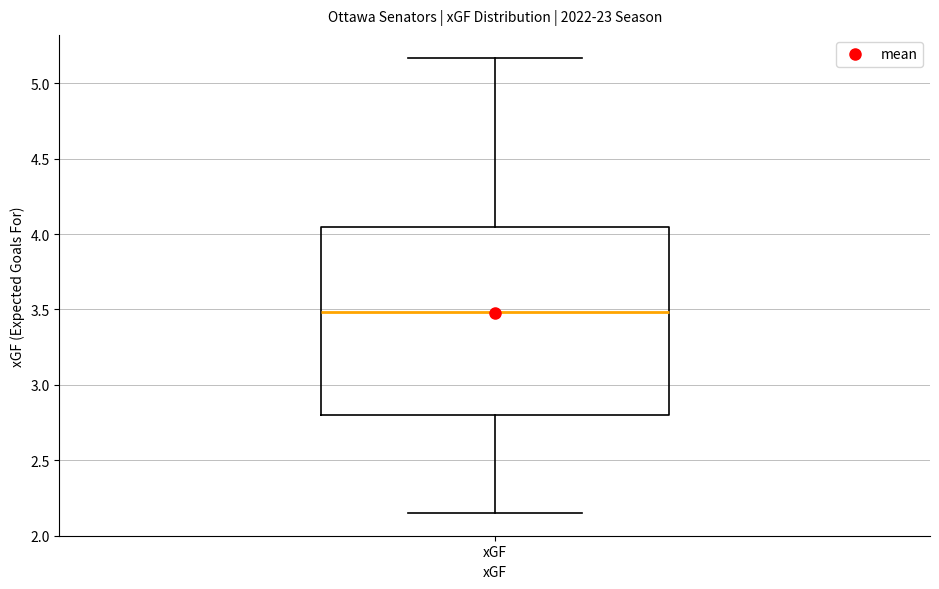

Transcribe this box plot: give where the median line is, the range the box spans, and where the two whiskers end, as read against the y-axis. The values are not printed on the chart, so give them approximately, as read against the axis.

median 3.50, box 2.80 to 4.05, whiskers 2.15 to 5.15